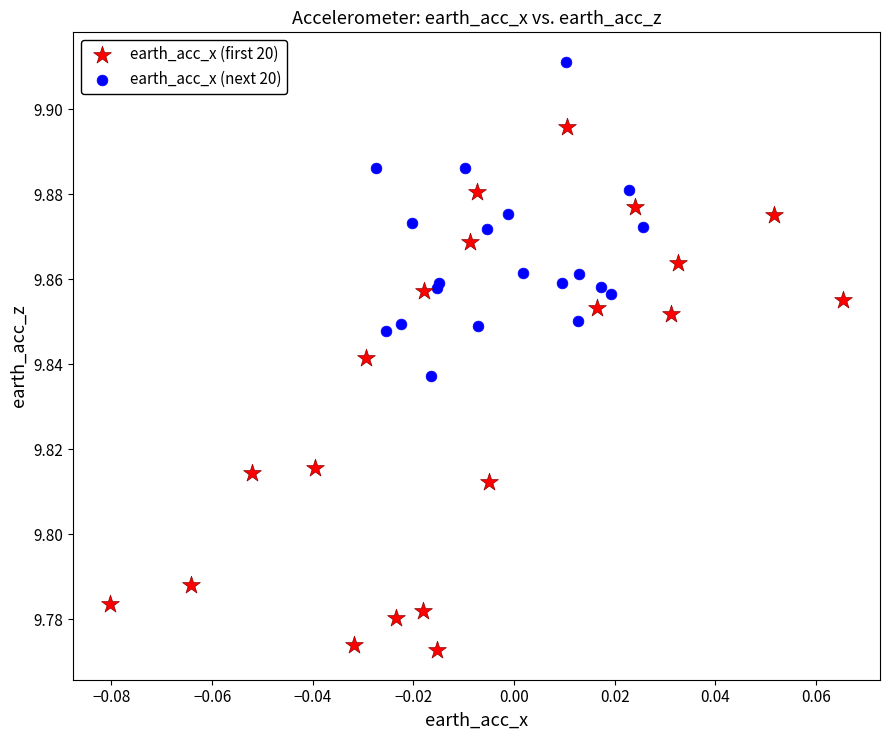

What are all the series names shown in the legend?

earth_acc_x (first 20), earth_acc_x (next 20)